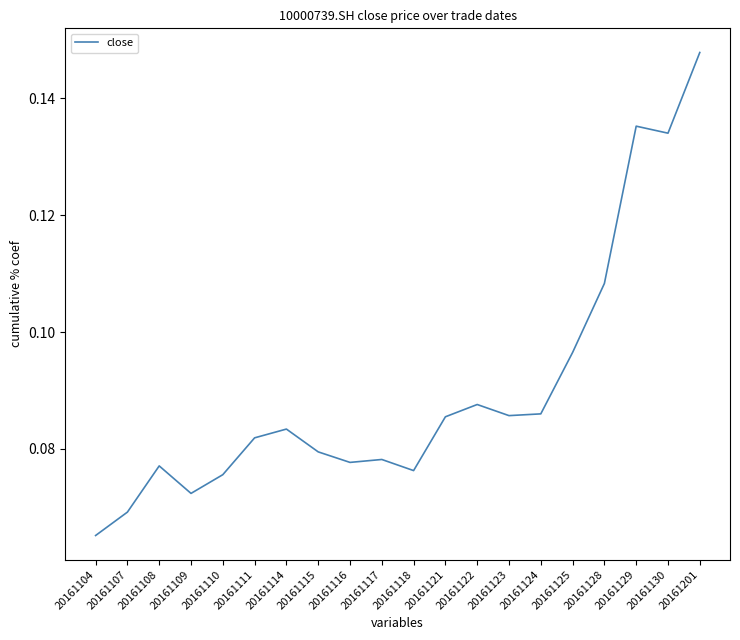

Which category has the highest value across all series?

20161201